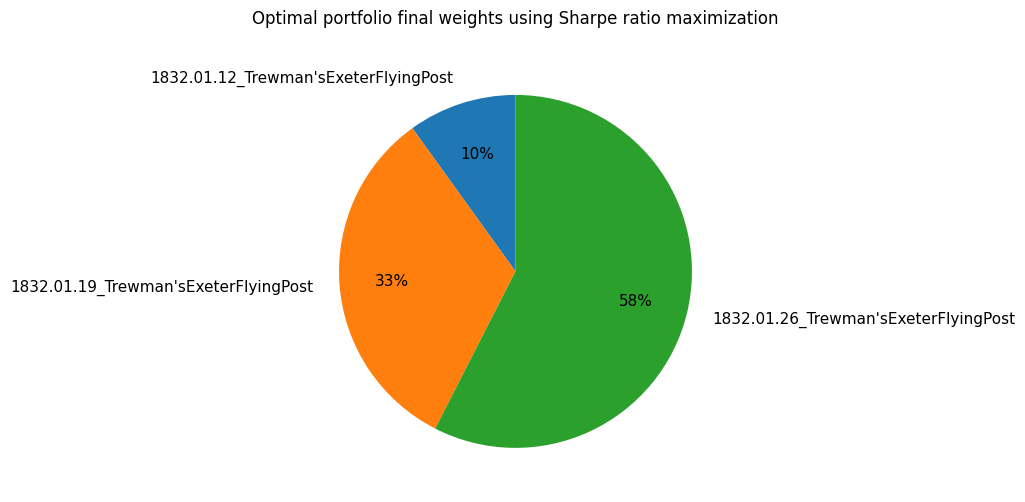

What is the smallest slice in the pie chart?

1832.01.12_Trewman'sExeterFlyingPost